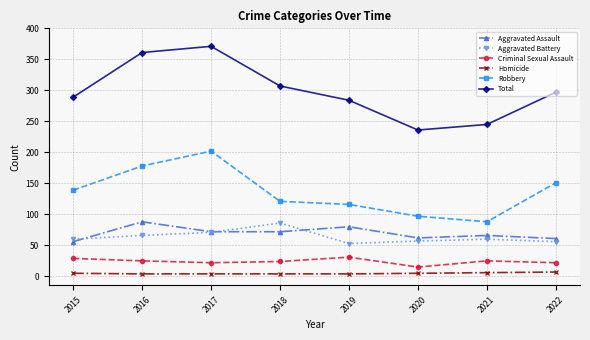

What is the value of the Total point at the 5th from the left?

284